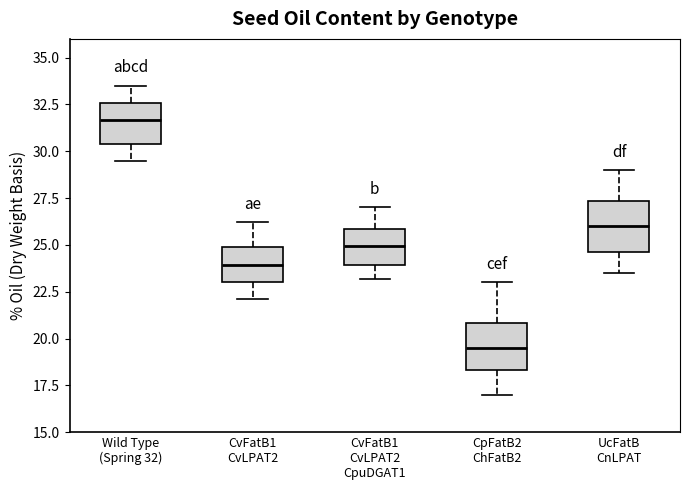

Reading left to right, transcribe this box plot: for each box, give where its median line is, the range the box spans, and where its two whiskers end, as read against the y-axis. The values are not printed on the chart, so give them approximately, as read against the axis.

Wild Type (Spring 32): median 31.5, box 30.5 to 32.5, whiskers 29.5 to 33.5
CvFatB1 CvLPAT2: median 24.0, box 23.0 to 25.0, whiskers 22.0 to 26.0
CvFatB1 CvLPAT2 CpuDGAT1: median 25.0, box 24.0 to 26.0, whiskers 23.0 to 27.0
CpFatB2 ChFatB2: median 19.5, box 18.5 to 21.0, whiskers 17.0 to 23.0
UcFatB CnLPAT: median 26.0, box 24.5 to 27.5, whiskers 23.5 to 29.0